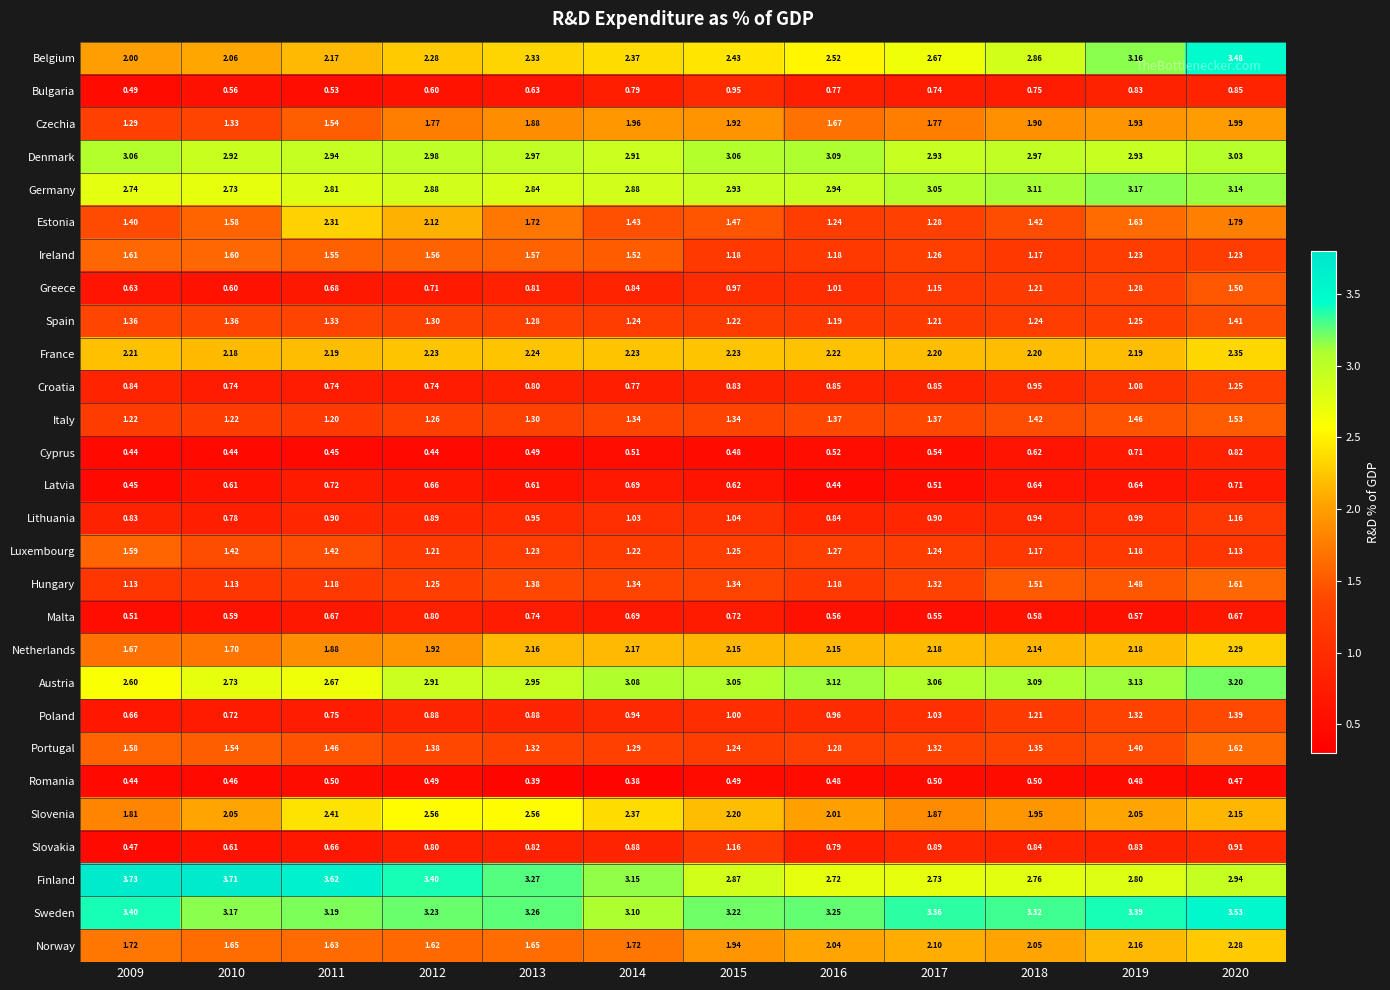

At 2011, list the series in order from largest to smallest.

Finland, Sweden, Denmark, Germany, Austria, Slovenia, Estonia, France, Belgium, Netherlands, Norway, Ireland, Czechia, Portugal, Luxembourg, Spain, Italy, Hungary, Lithuania, Poland, Croatia, Latvia, Greece, Malta, Slovakia, Bulgaria, Romania, Cyprus